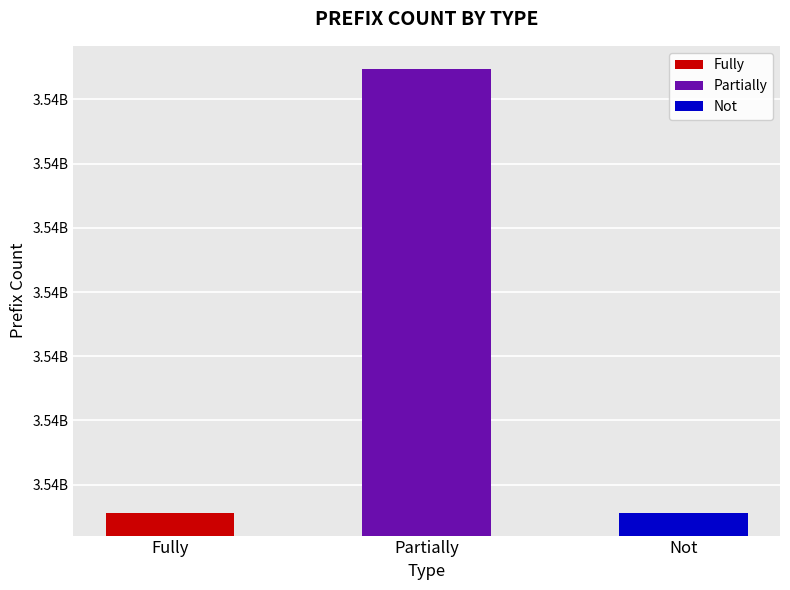

Approximately how many times larger is the value at Partially compared to Fully?

1.0